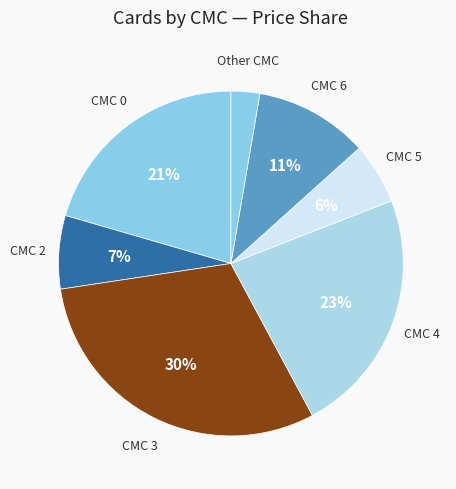

Is the sum of CMC 2 and CMC 6 greater than half?

No